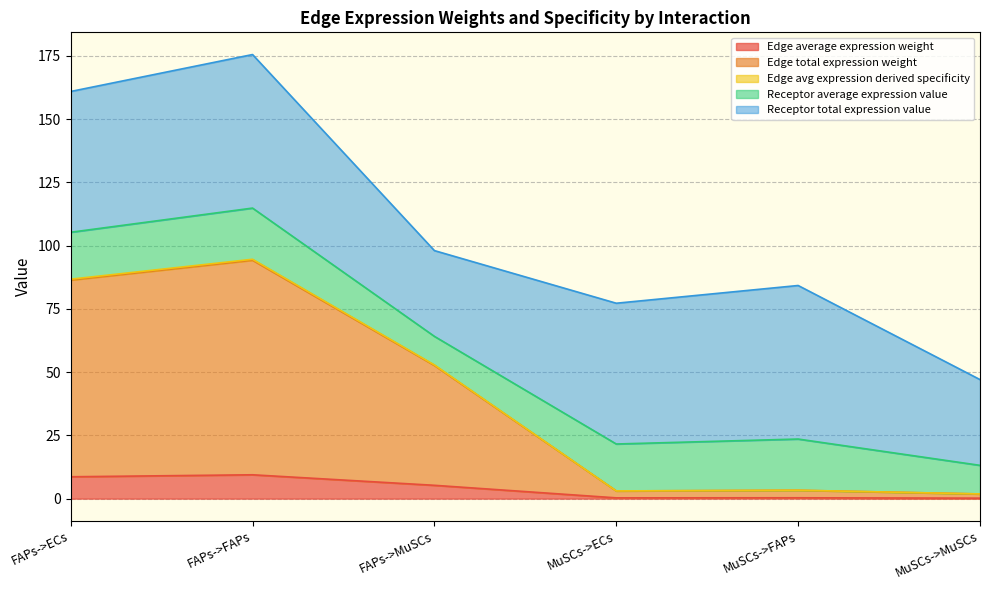

What is the total value across all series at MuSCs->ECs?

77.2